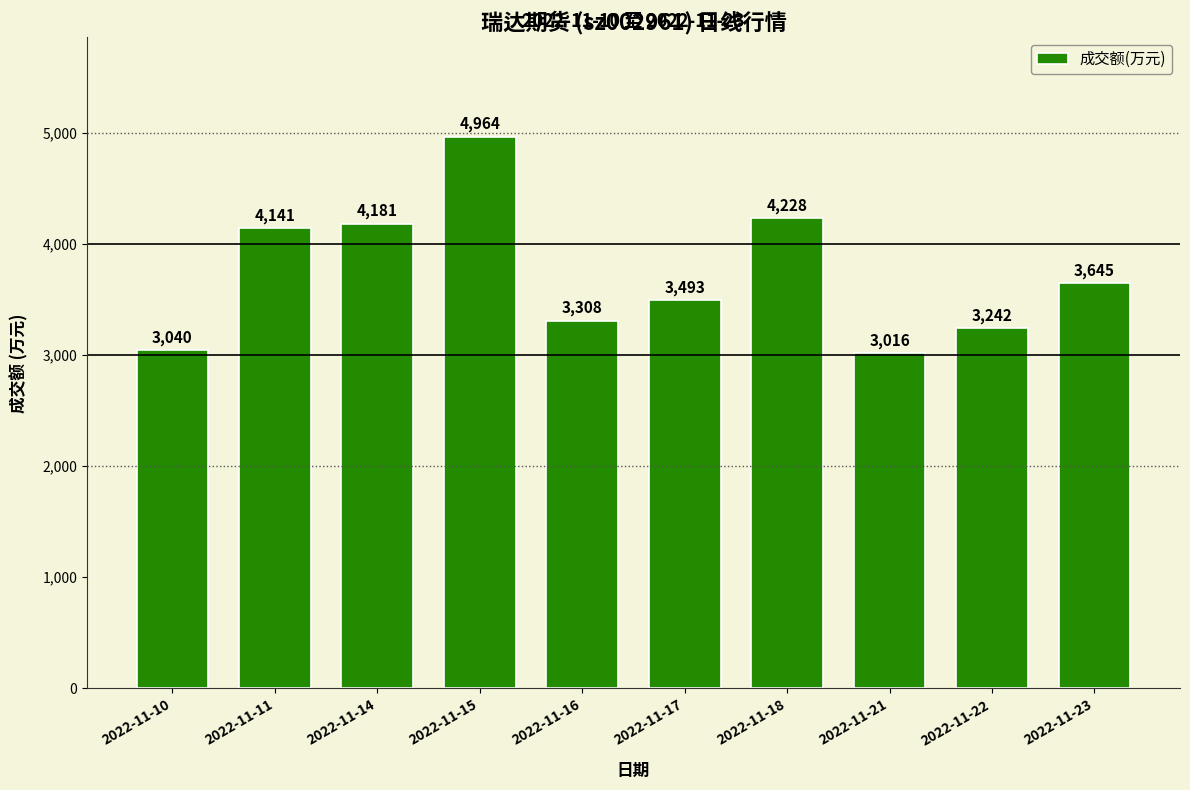

Does the chart contain stacked bars?

No